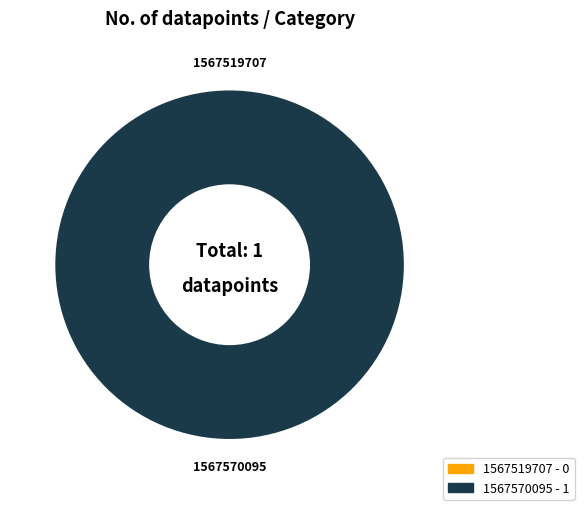

To the nearest percent, what is the difference between the 1567570095 and 1567519707 slice percentages?

100%